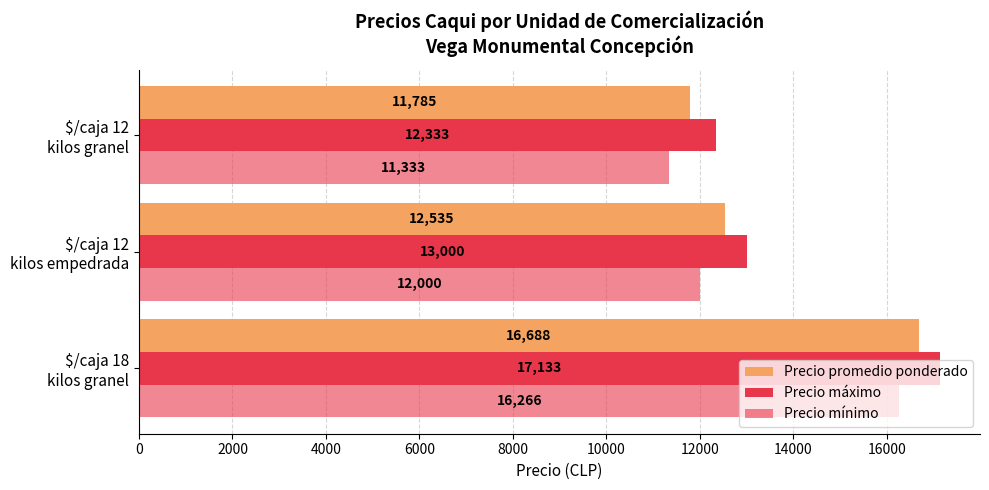

Which series has the largest range (max minus min)?

Precio mínimo